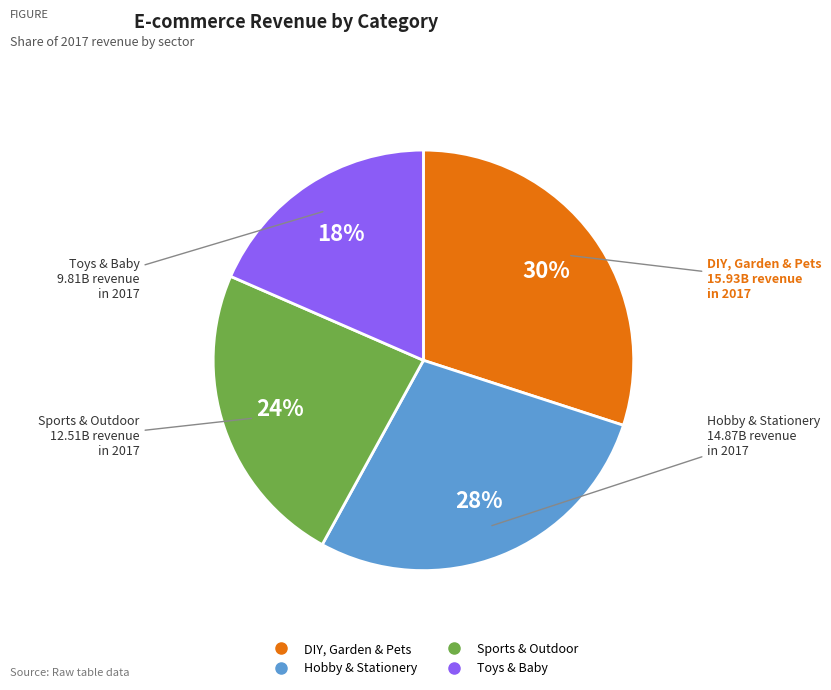

Combined, do Toys & Baby and Sports & Outdoor account for over 50%?

No